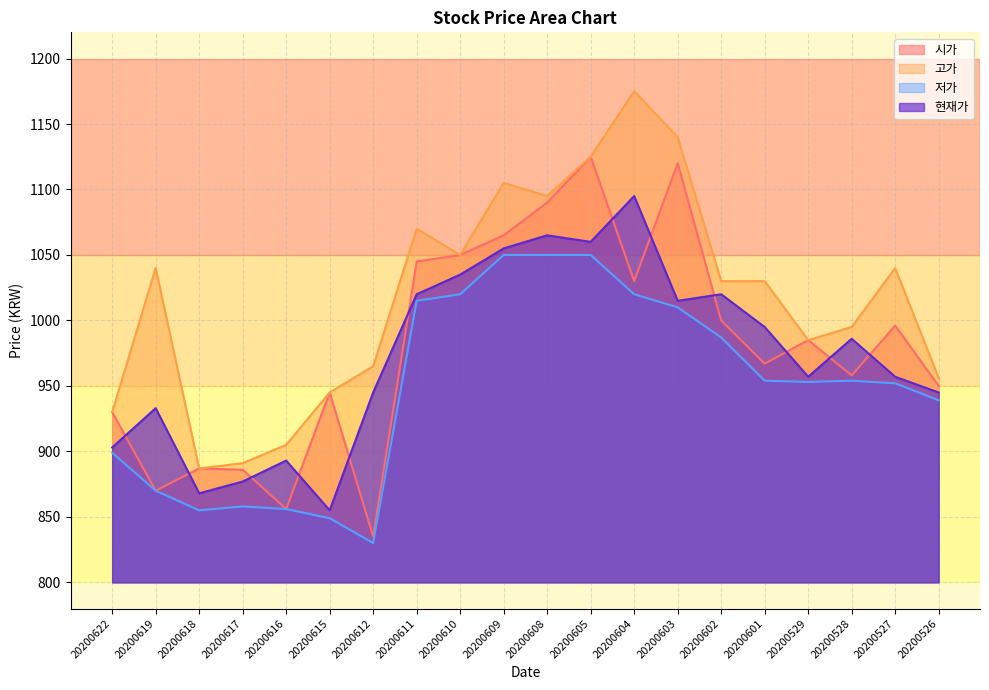

Where is the first local minimum for 고가?

20200618